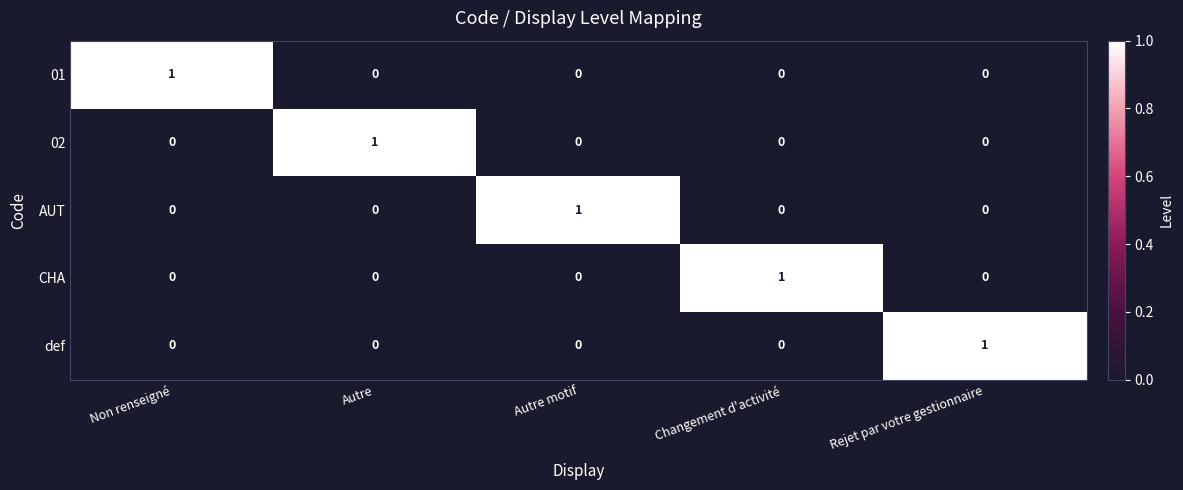

At how many categories does at least one series exceed 0?

5